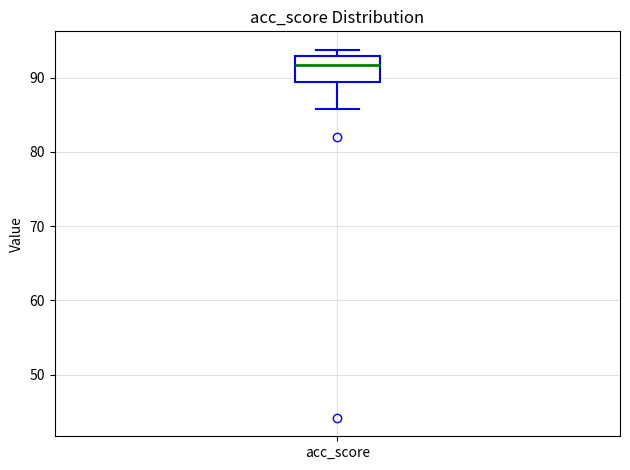

Transcribe this box plot: give where the median line is, the range the box spans, and where the two whiskers end, as read against the y-axis. The values are not printed on the chart, so give them approximately, as read against the axis.

median 92, box 89 to 93, whiskers 86 to 94